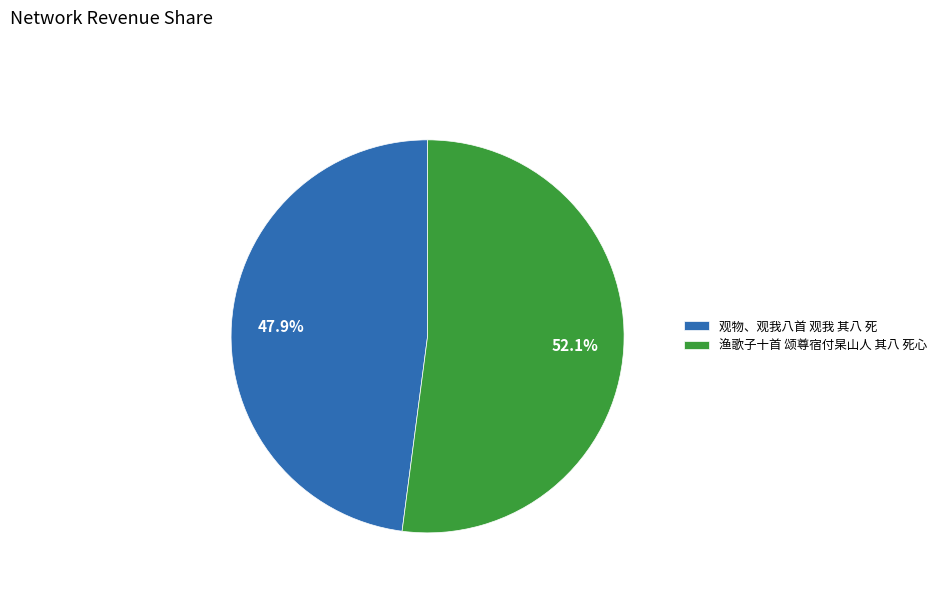

Combined, do 观物、观我八首 观我 其八 死 and 渔歌子十首 颂尊宿付杲山人 其八 死心 account for over 50%?

Yes